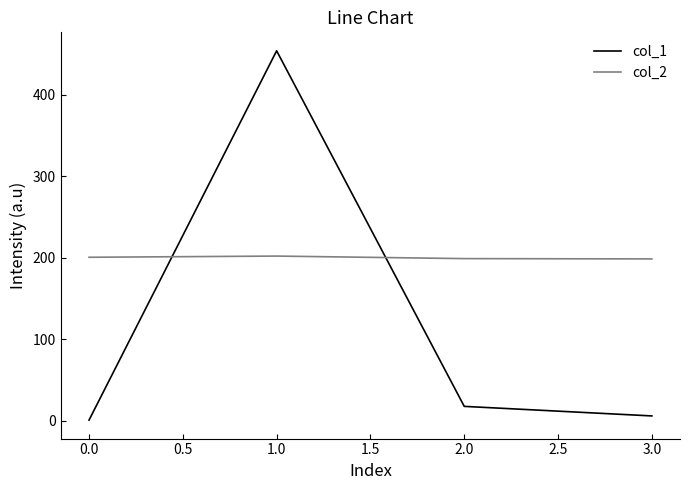

What is the sum of all col_2 values?

799.8